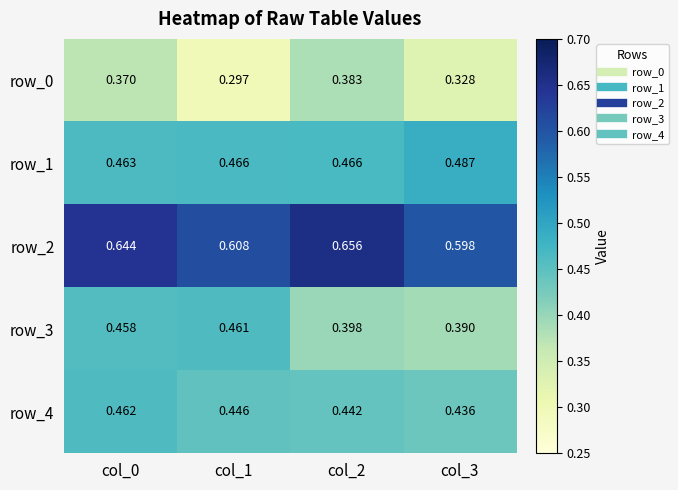

True or false: row_1 has a value of 0.5 at col_0.

True